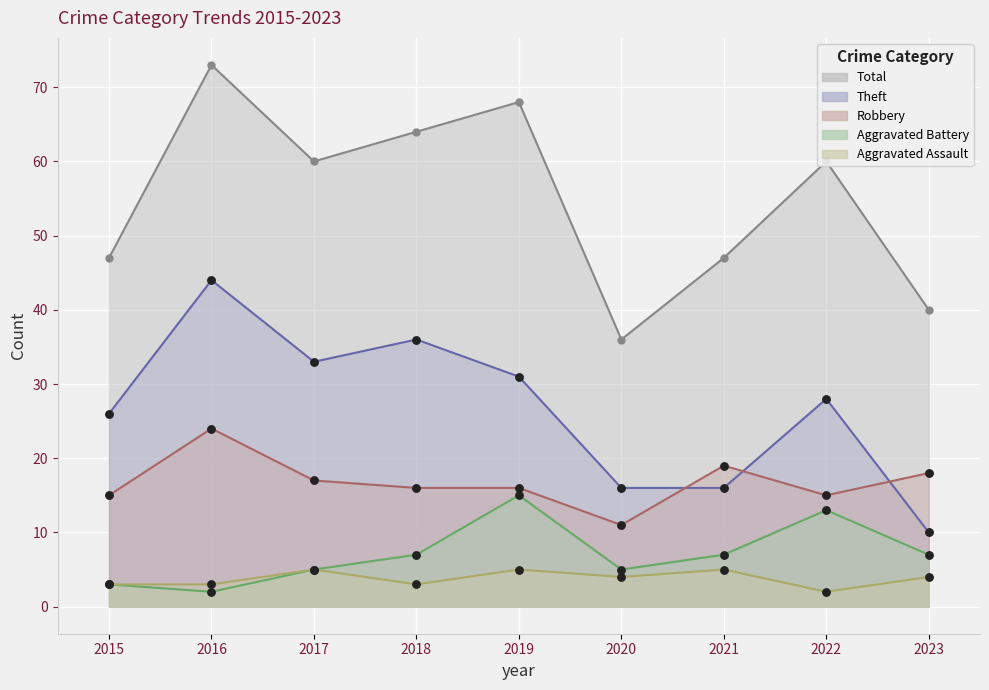

At how many categories does at least one series exceed 26?

9